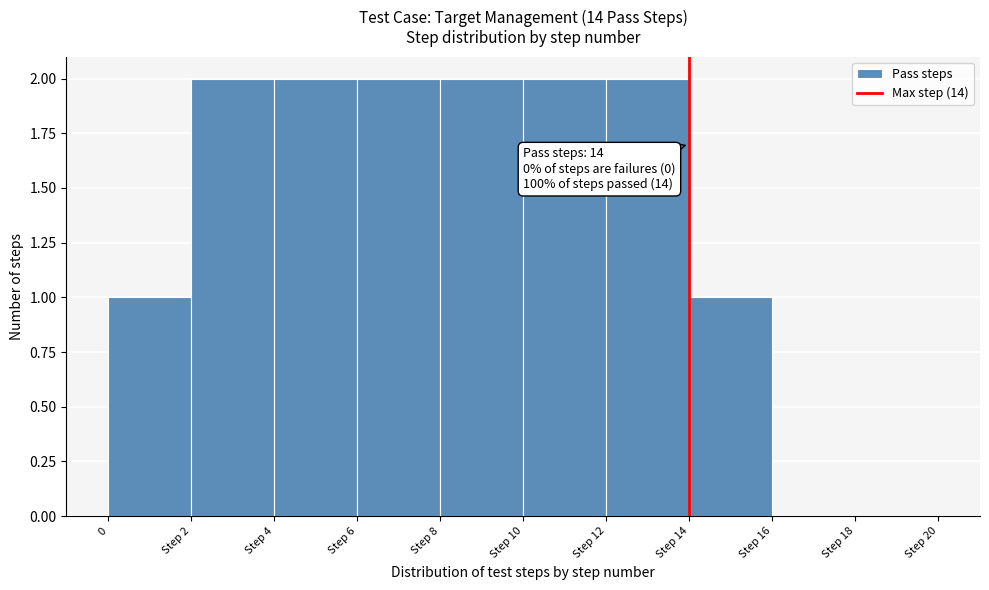

Reading left to right, list all the values displayed in this chart.

0=1	Step 2=2	Step 4=2	Step 6=2	Step 8=2	Step 10=2	Step 12=2	Step 14=1	Step 16=0	Step 18=0